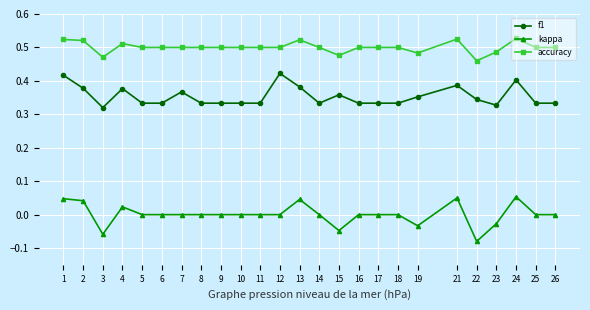

What is the sum of the f1 values at 9 and 19?

0.7